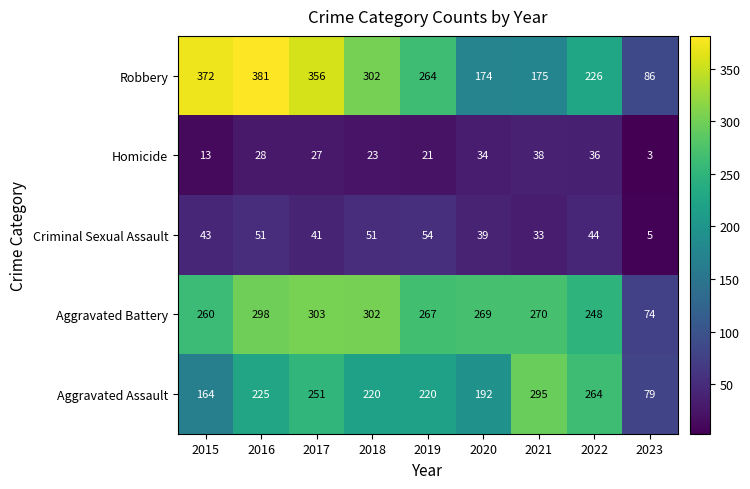

At 2016, list the series in order from smallest to largest.

Homicide, Criminal Sexual Assault, Aggravated Assault, Aggravated Battery, Robbery